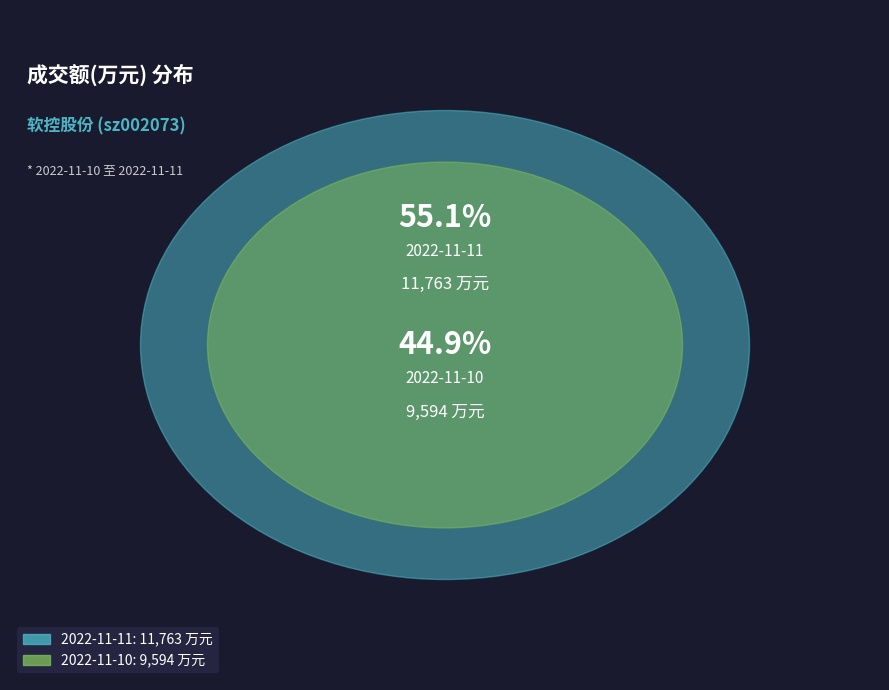

Is there a majority slice in this chart?

Yes